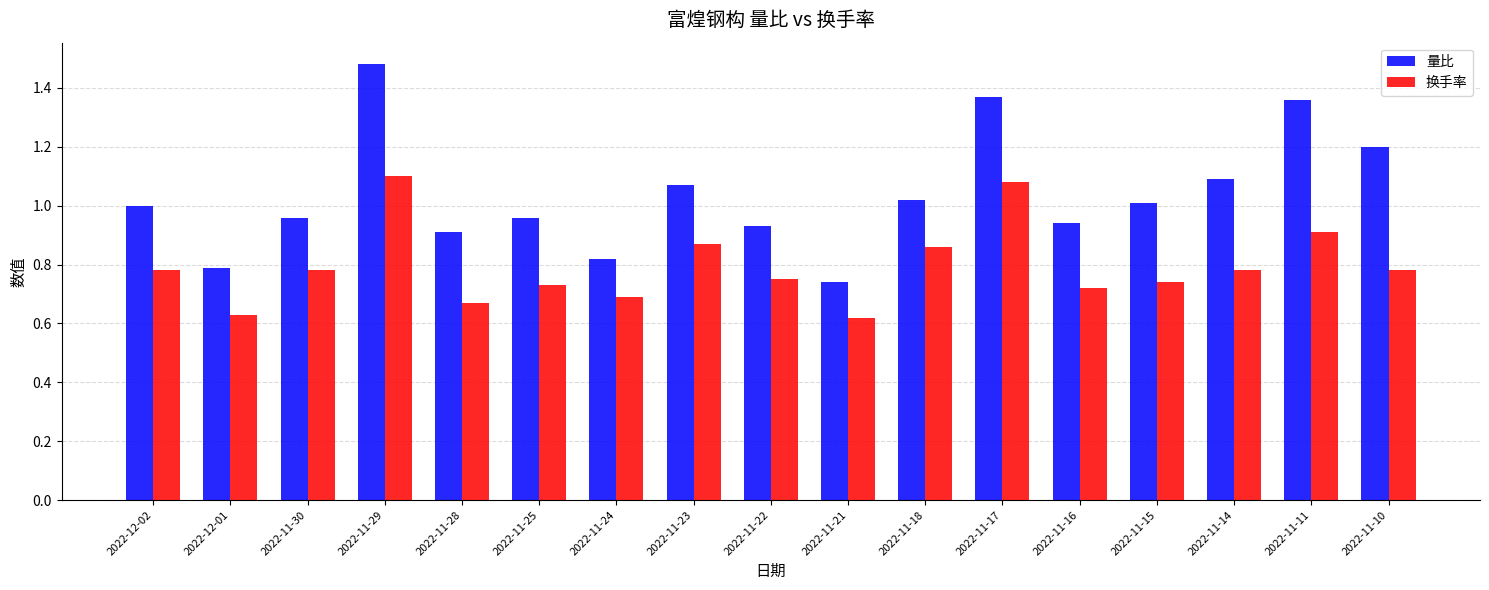

The 量比 series shows 1.2 at 2022-11-10. True or false?

True